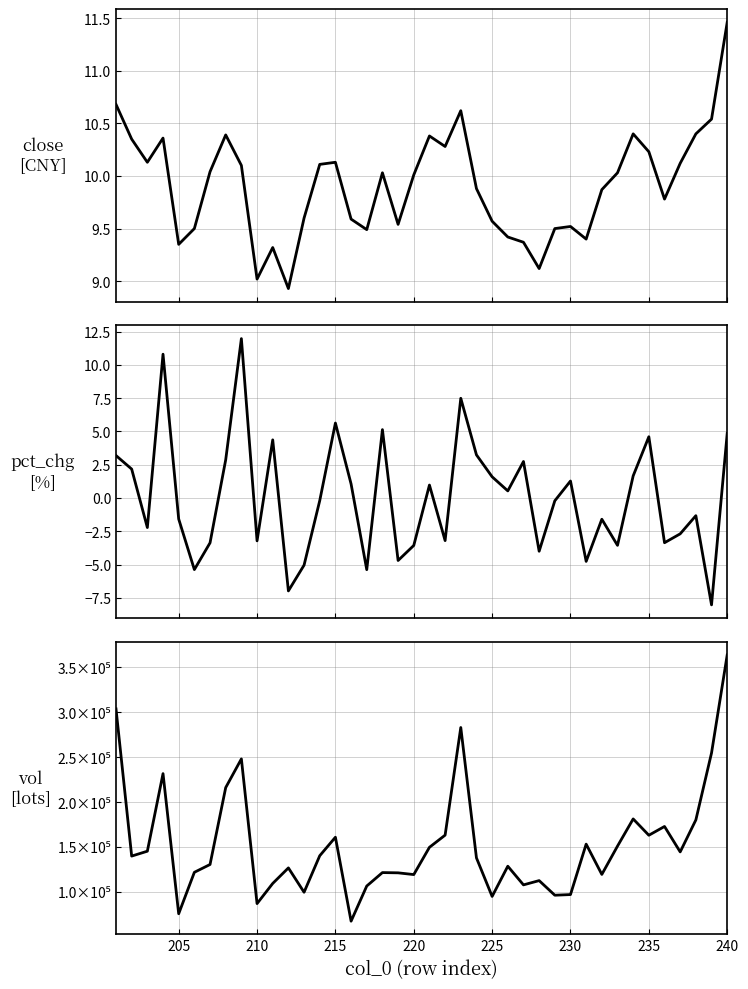

How many values in the vol series exceed 139866?

20